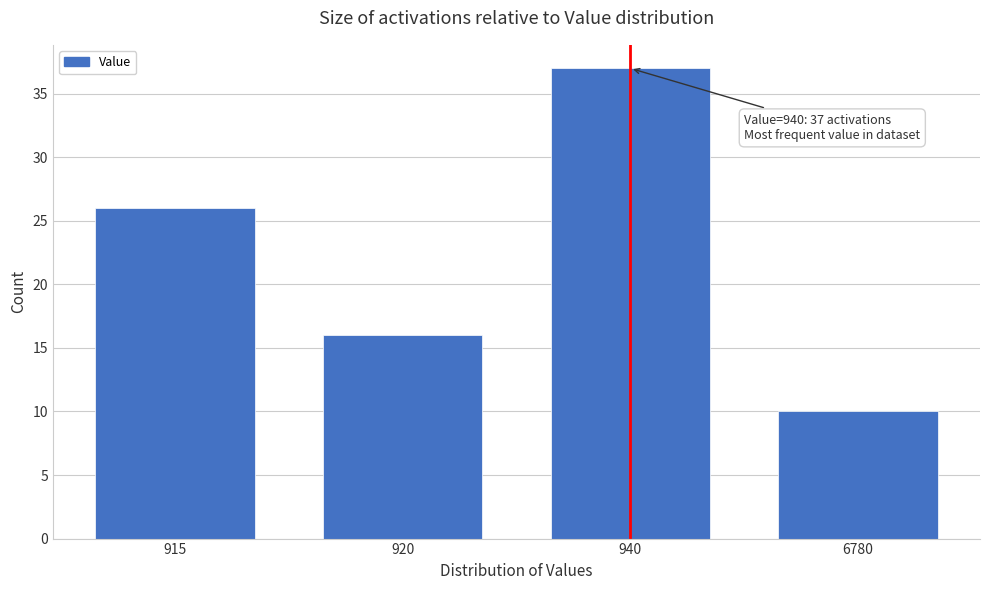

Reading left to right, what are all the values shown in this chart?

915=26	920=16	940=37	6780=10